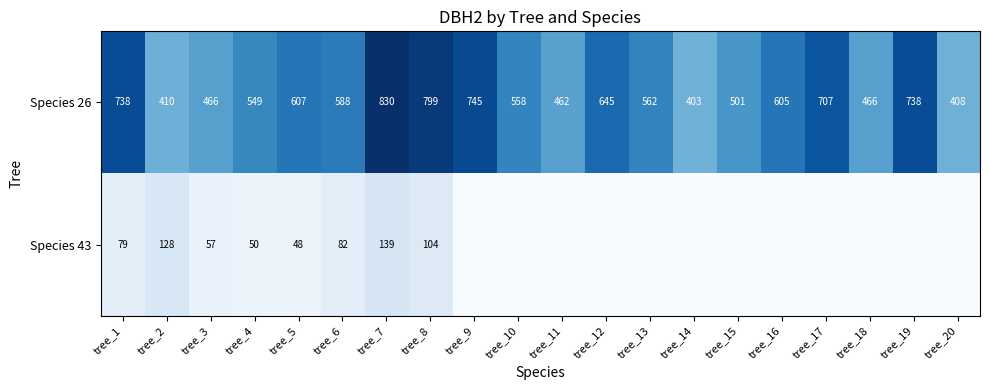

The Species 26 series shows 197.9 at tree_20. True or false?

False